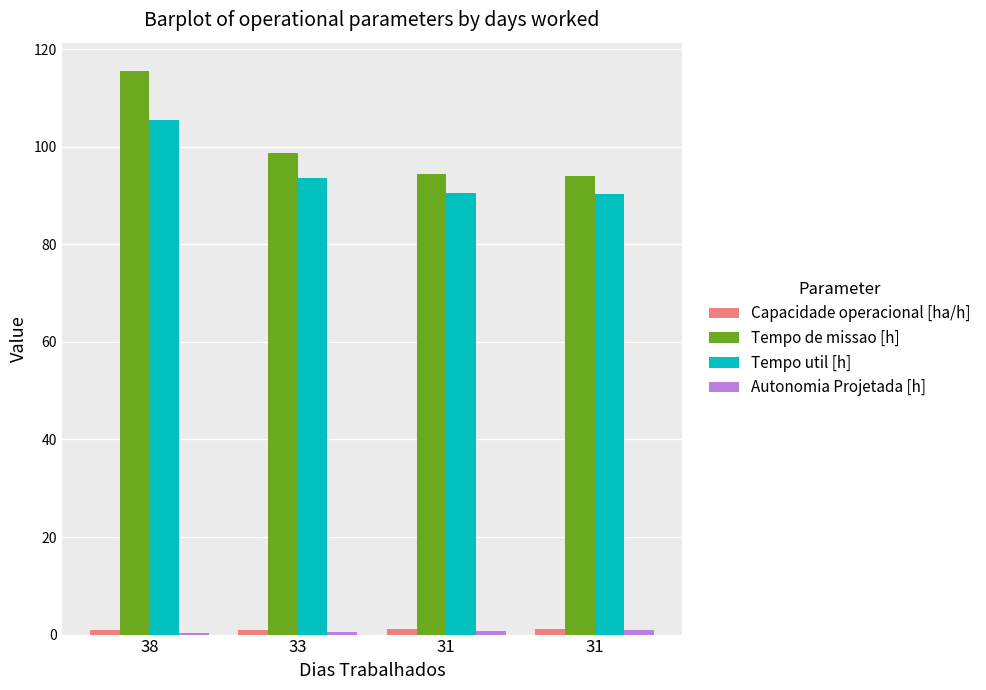

Which series changed the most between 38 and 31?

Tempo de missao [h]